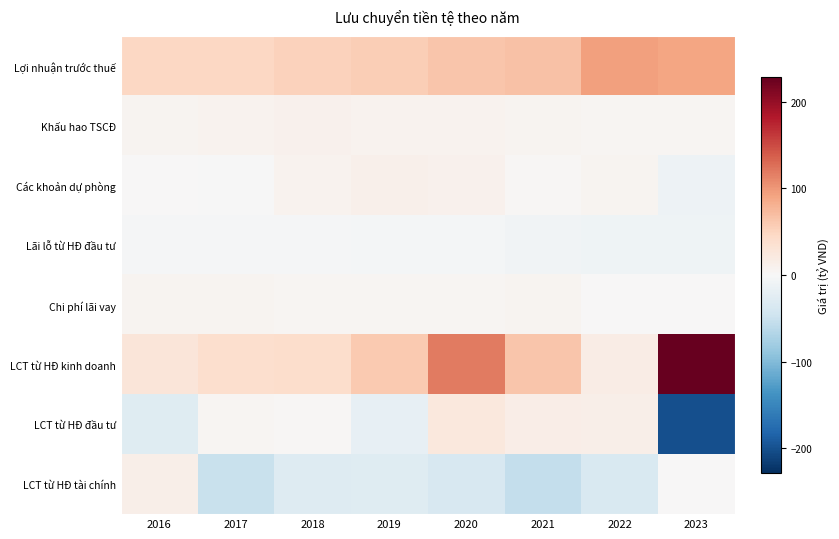

Reading left to right, extract all data points from this chart.

Lợi nhuận trước thuế: 2016=47.0	2017=46.8	2018=52.8	2019=57.1	2020=62.9	2021=66.1	2022=93.2	2023=89.9
Khấu hao TSCĐ: 2016=7.1	2017=8.3	2018=9.0	2019=8.6	2020=7.4	2021=6.5	2022=5.0	2023=4.6
Các khoản dự phòng: 2016=0.9	2017=-0.4	2018=7.5	2019=11.6	2020=10.4	2021=2.0	2022=5.5	2023=-12.1
Lãi lỗ từ HĐ đầu tư: 2016=-2.3	2017=-2.1	2018=-3.3	2019=-3.9	2020=-5.1	2021=-7.5	2022=-9.3	2023=-9.1
Chi phí lãi vay: 2016=5.8	2017=5.7	2018=4.5	2019=4.3	2020=4.1	2021=6.7	2022=0.3	2023=0.5
LCT từ HĐ kinh doanh: 2016=28.1	2017=39.1	2018=39.4	2019=59.2	2020=118.5	2021=63.9	2022=17.8	2023=228.6
LCT từ HĐ đầu tư: 2016=-28.5	2017=5.0	2018=2.2	2019=-17.9	2020=23.4	2021=14.9	2022=13.0	2023=-201.2
LCT từ HĐ tài chính: 2016=12.9	2017=-51.0	2018=-28.8	2019=-26.9	2020=-37.3	2021=-54.8	2022=-34.3	2023=1.5